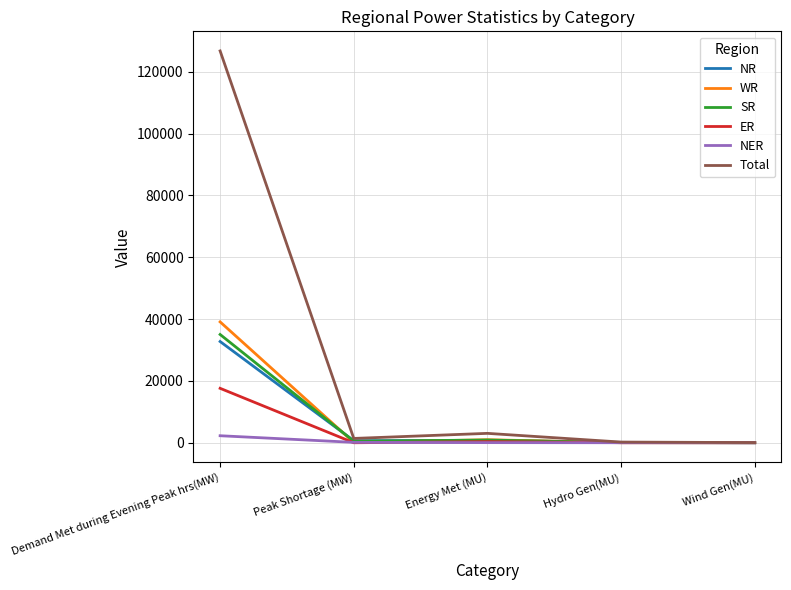

What are all the series names shown in the legend?

NR, WR, SR, ER, NER, Total